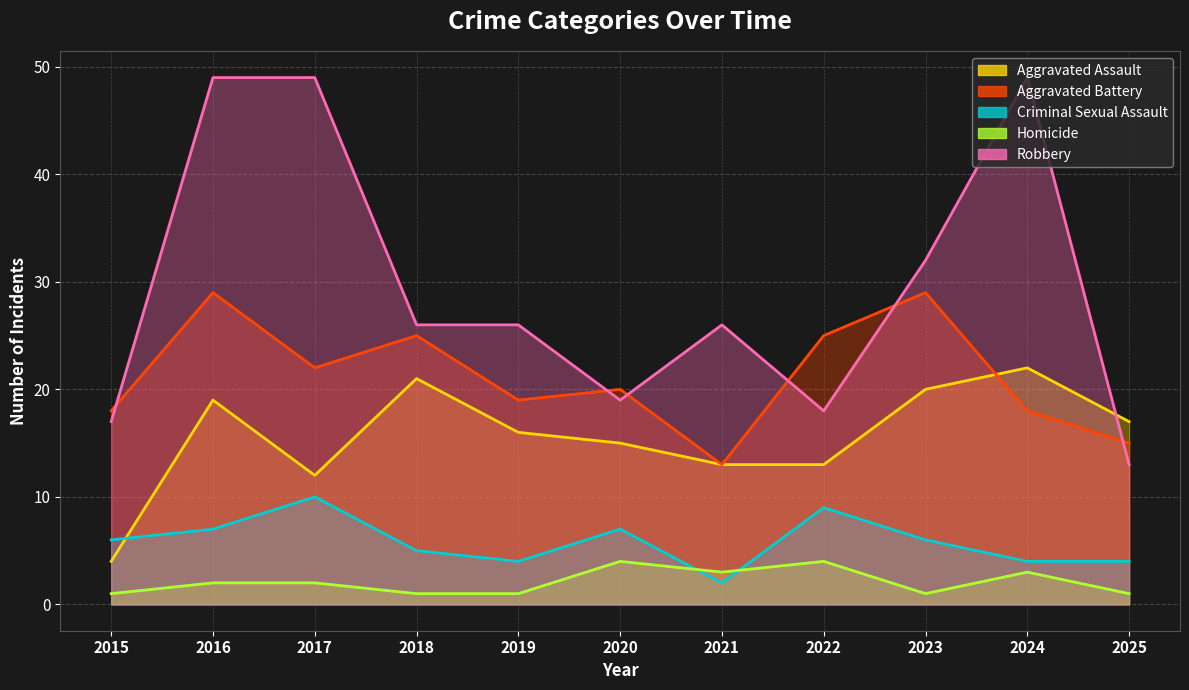

What is the sum of all Aggravated Battery values?

233